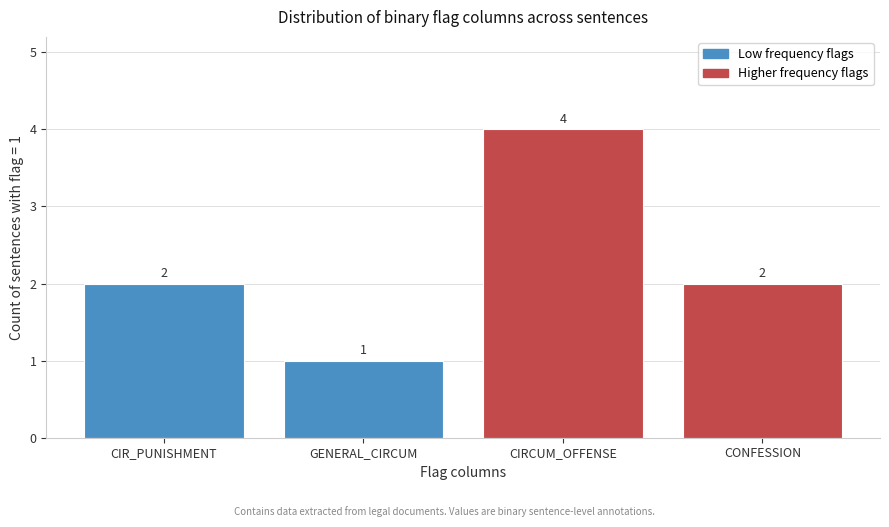

Reading right to left, extract all data points from this chart.

CONFESSION=2	CIRCUM_OFFENSE=4	GENERAL_CIRCUM=1	CIR_PUNISHMENT=2